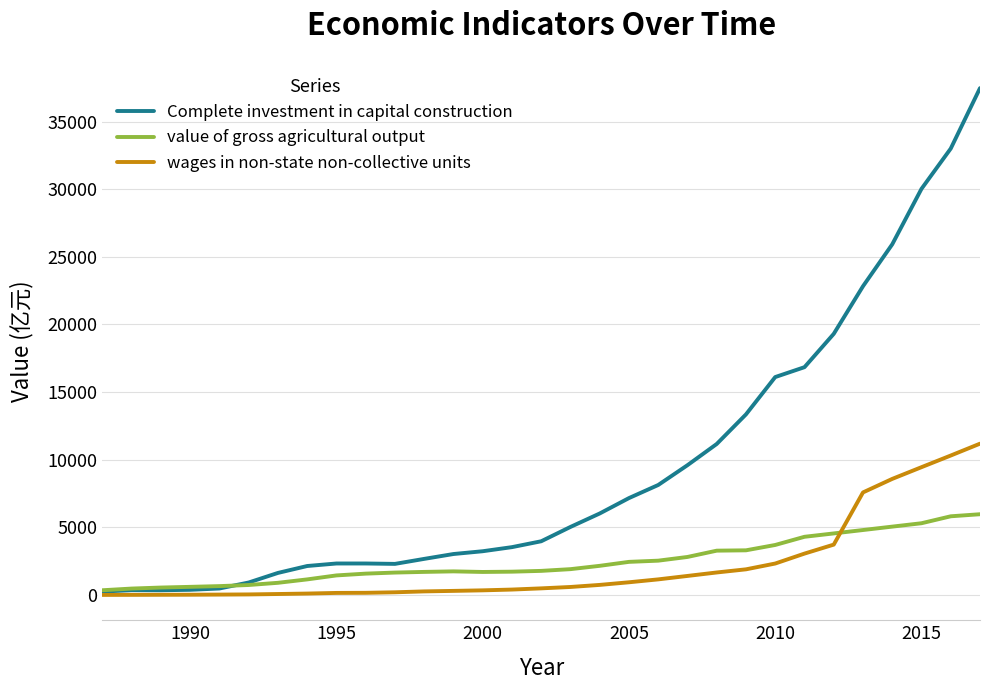

Which series has the largest range (max minus min)?

Complete investment in capital construction